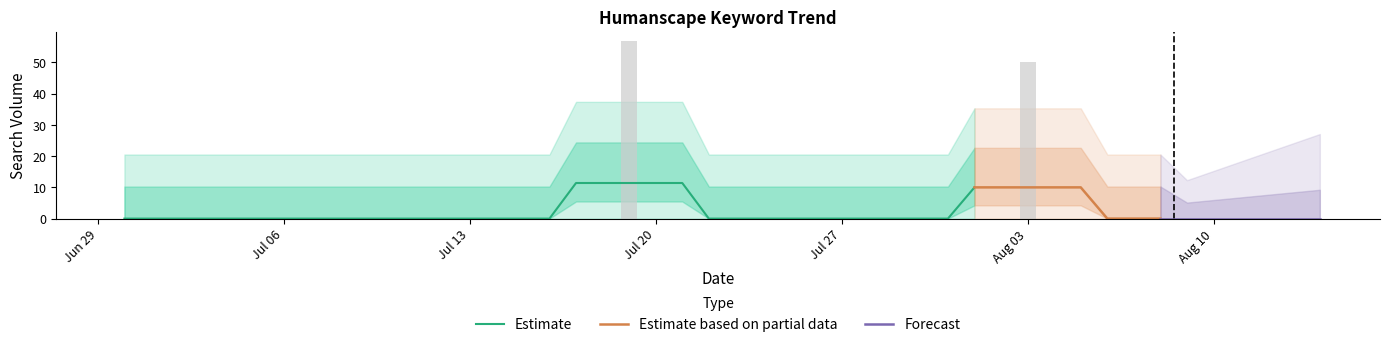

Does the chart contain any negative values?

No